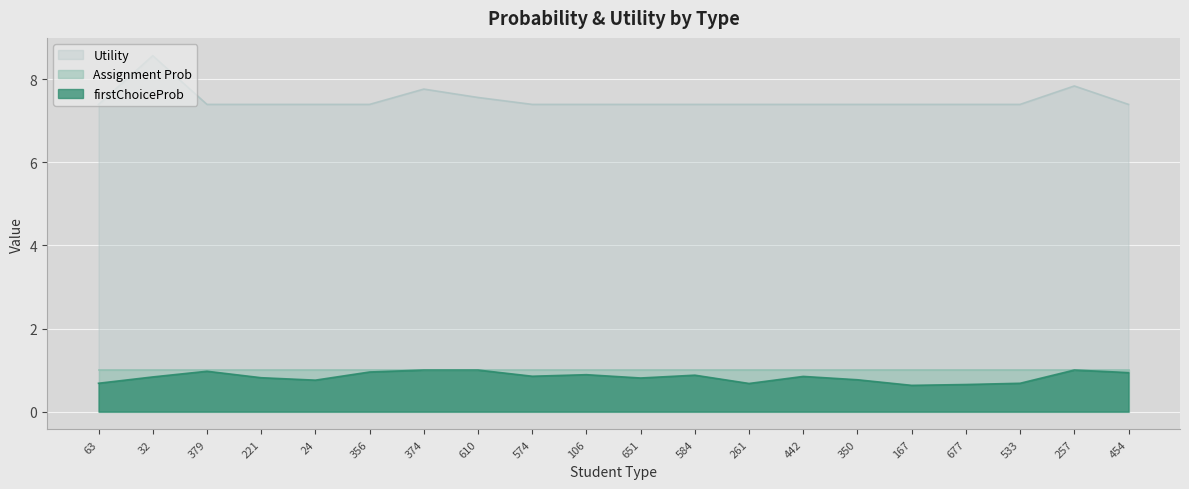

Between 574 and 651, which series saw the biggest shift?

firstChoiceProb